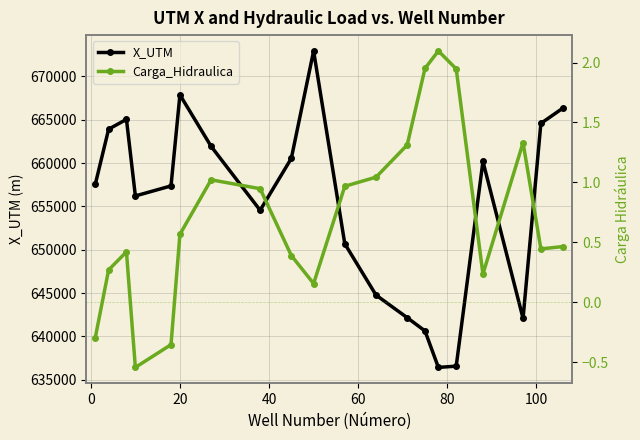

True or false: X_UTM has more than 1 points higher than both neighbors.

True